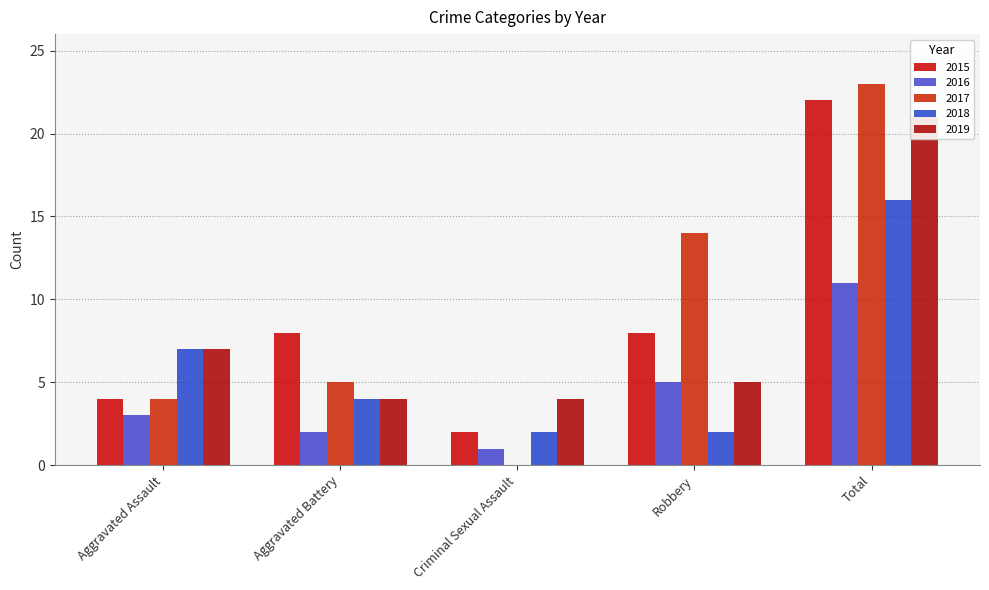

How many data points does each series have?

5